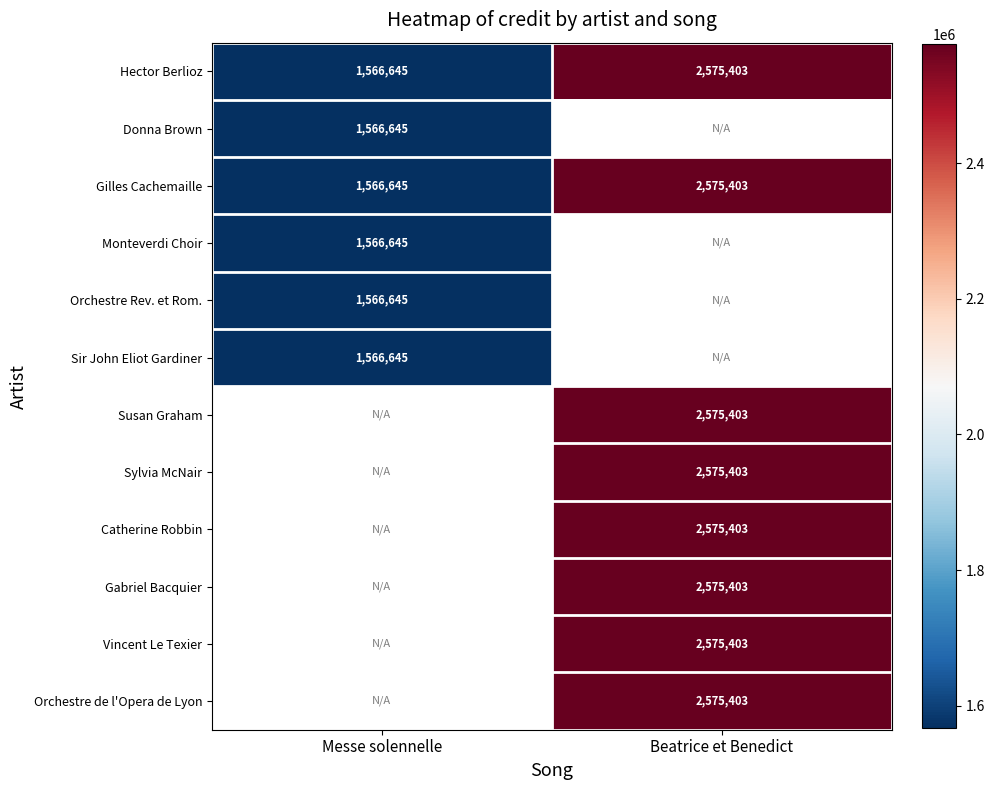

Is it true that Sylvia McNair equals 1387366 at Beatrice et Benedict?

False